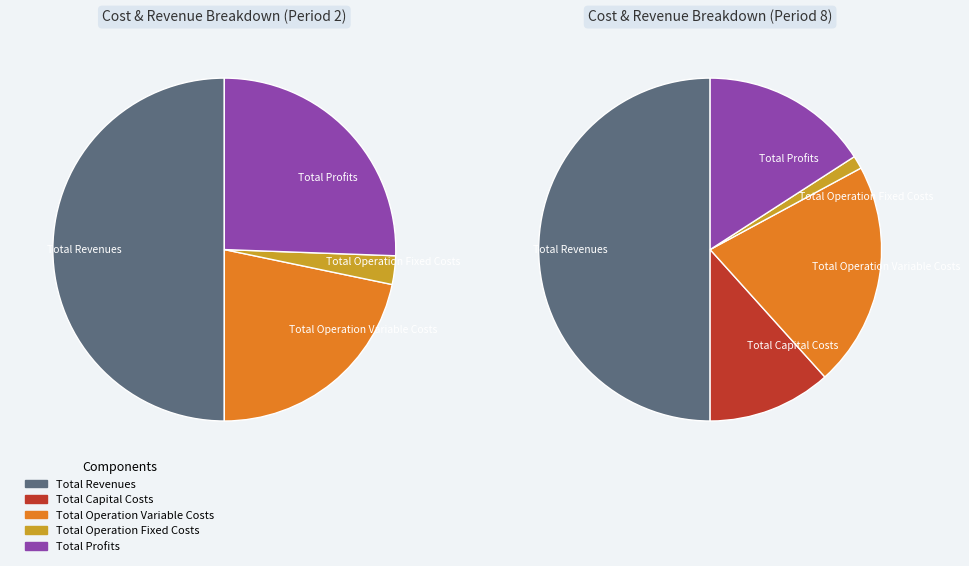

To the nearest percent, what is the combined percentage of Total Operation Variable Costs and Total Capital Costs?

22%